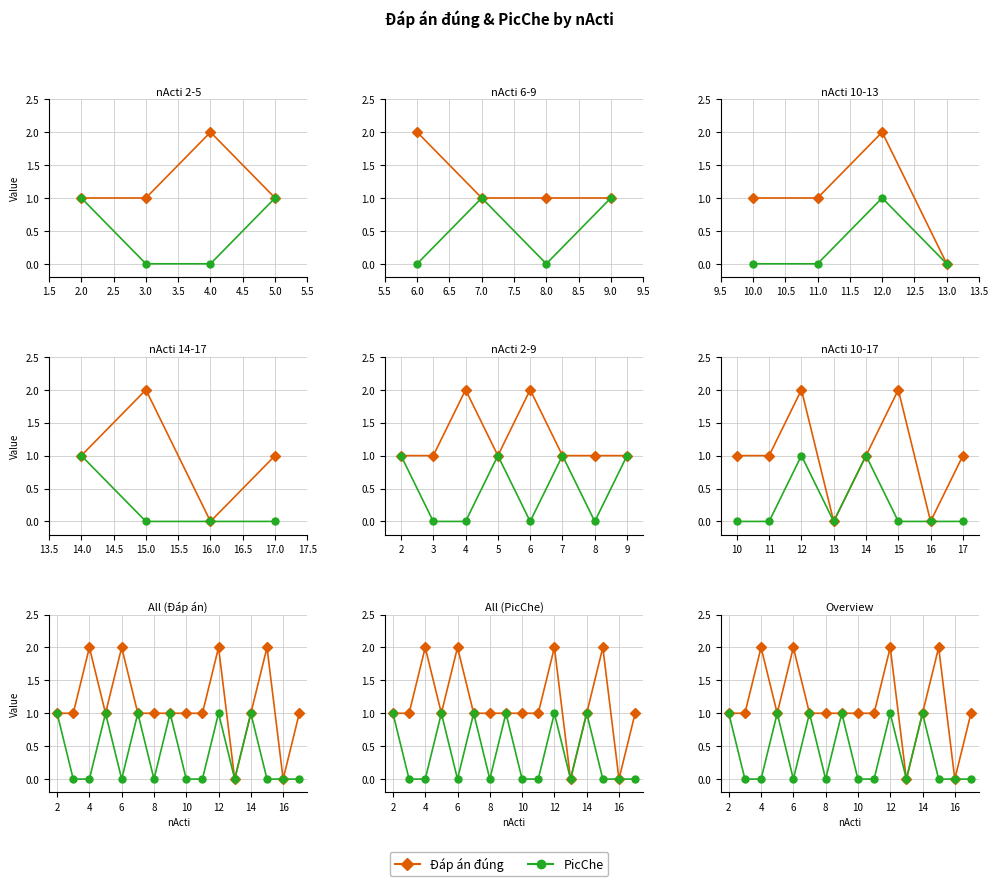

What position from the left is 2.0?

2